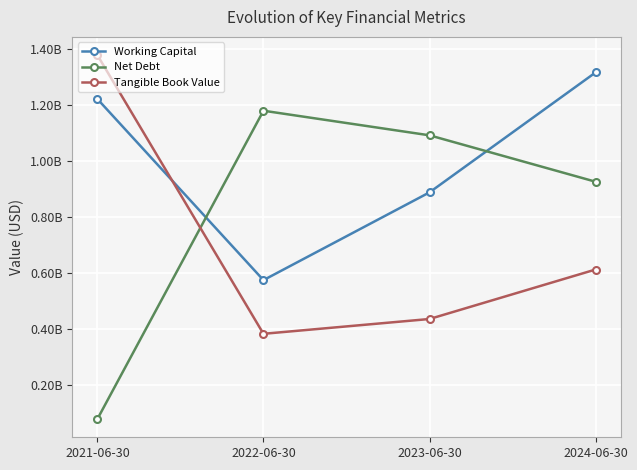

Which series has the widest spread of values?

Net Debt